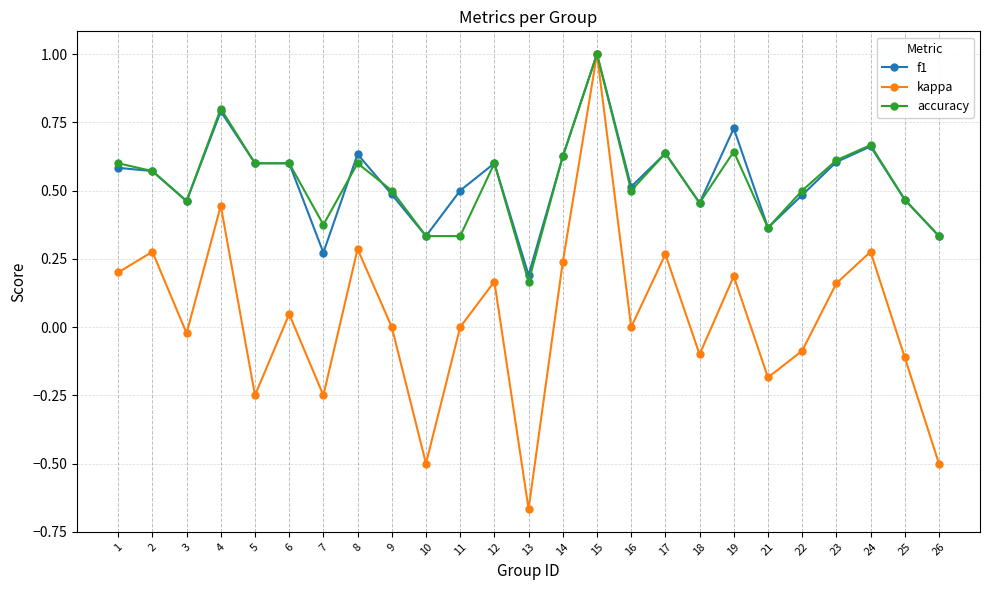

In kappa, how many points are lower than both neighbors (excluding endpoints)?

8